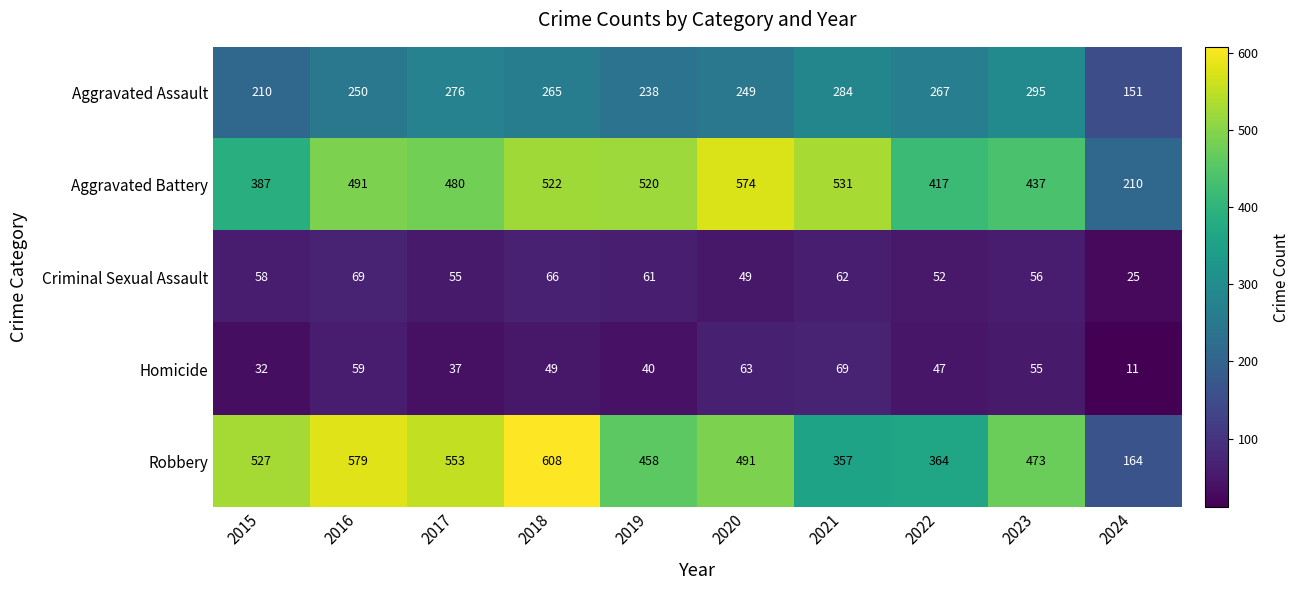

How many data points does each series have?

10